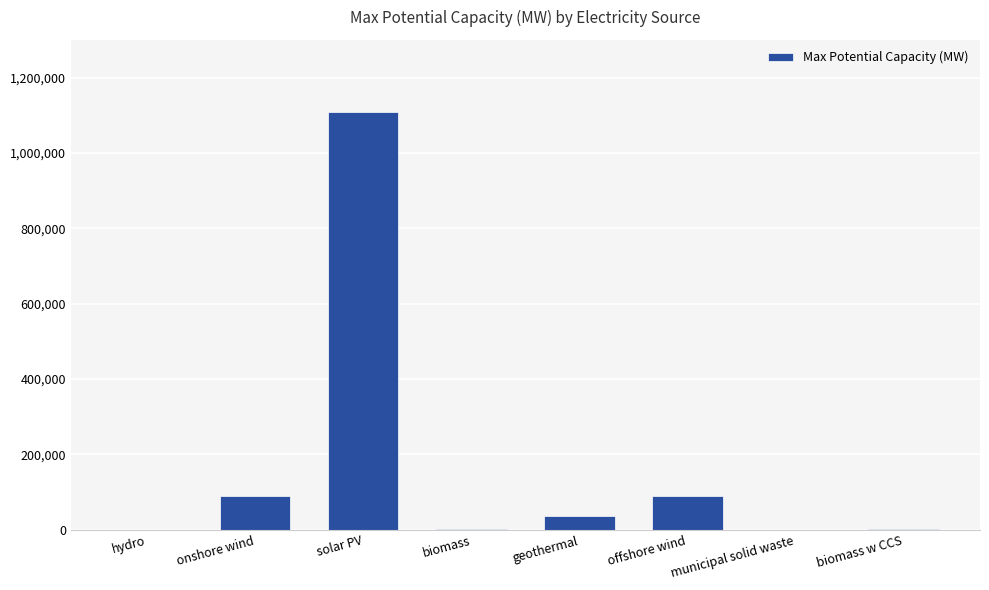

What is the greatest value displayed?

1109000.0